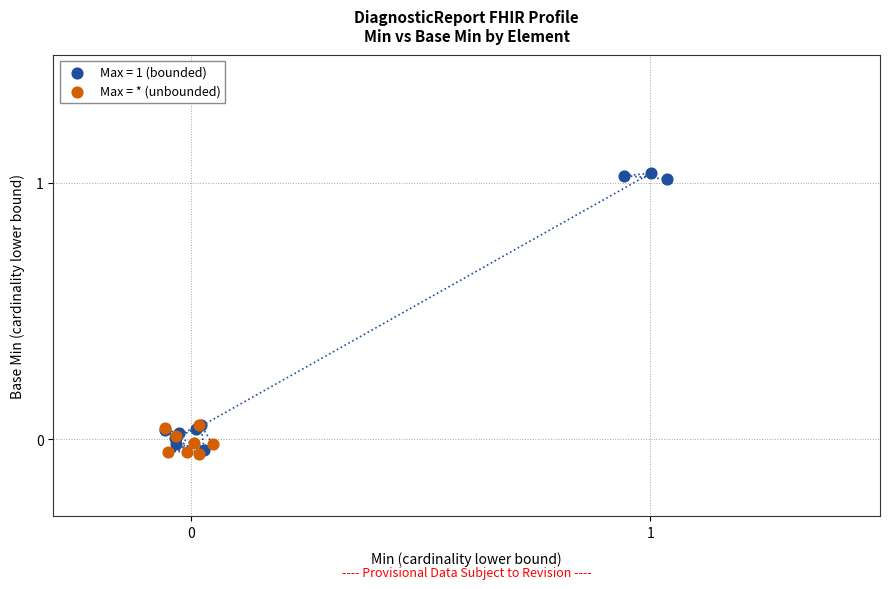

Which series has the largest Y range (max minus min)?

Max = 1 (bounded)